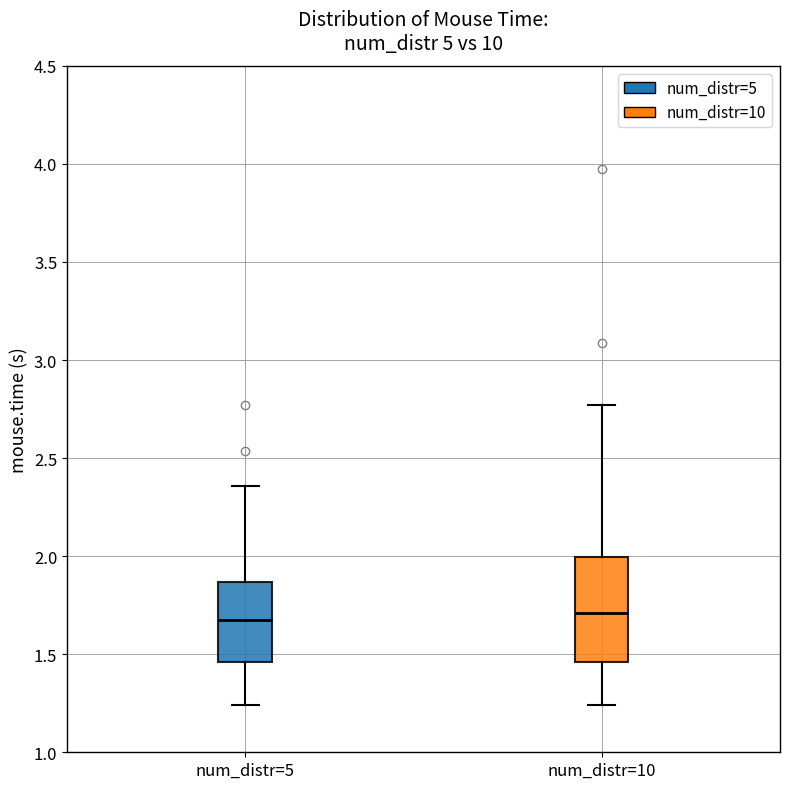

Which box is the tallest, from its lower edge to its upper edge?

num_distr=10